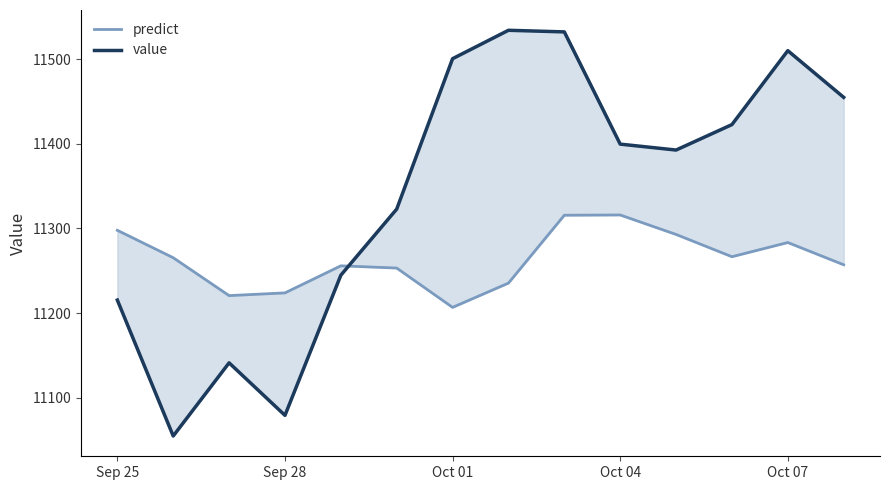

What is the difference between the maximum and second lowest values in the value series?

455.3